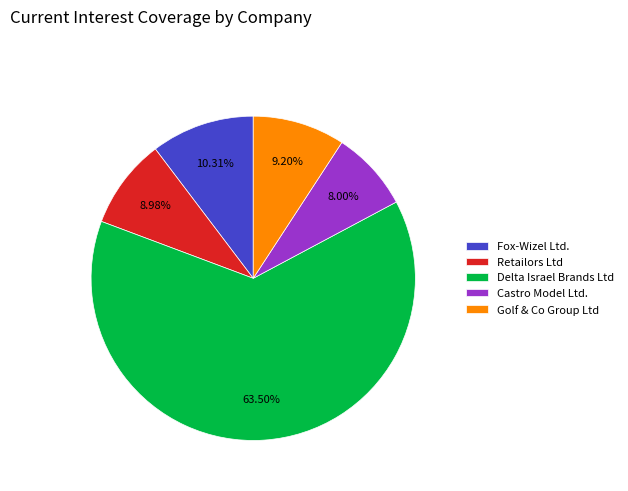

How many slices are in this pie chart?

5